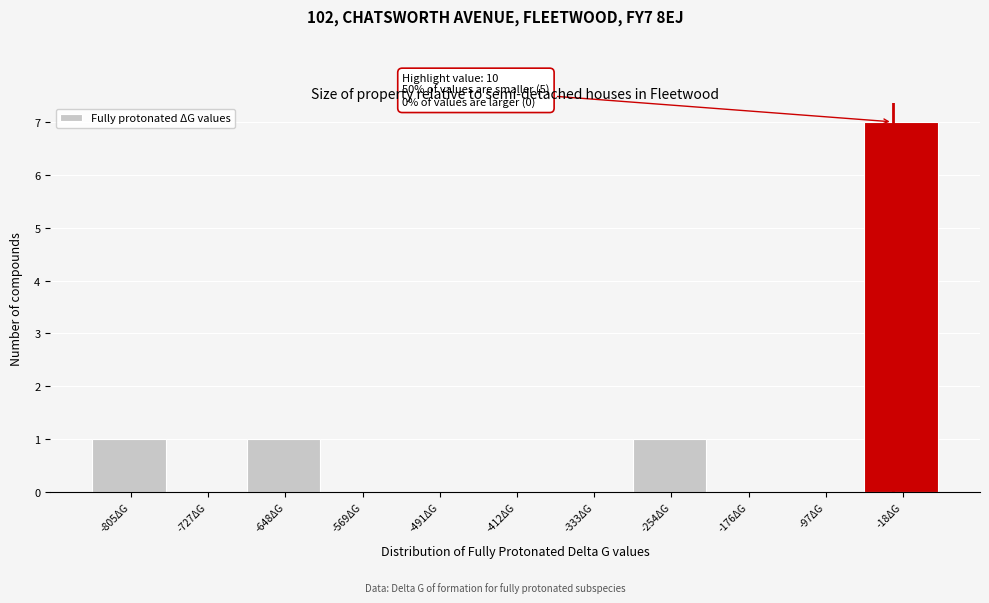

Reading right to left, list all the values displayed in this chart.

-18ΔG=7	-97ΔG=0	-176ΔG=0	-254ΔG=1	-333ΔG=0	-412ΔG=0	-491ΔG=0	-569ΔG=0	-648ΔG=1	-727ΔG=0	-805ΔG=1